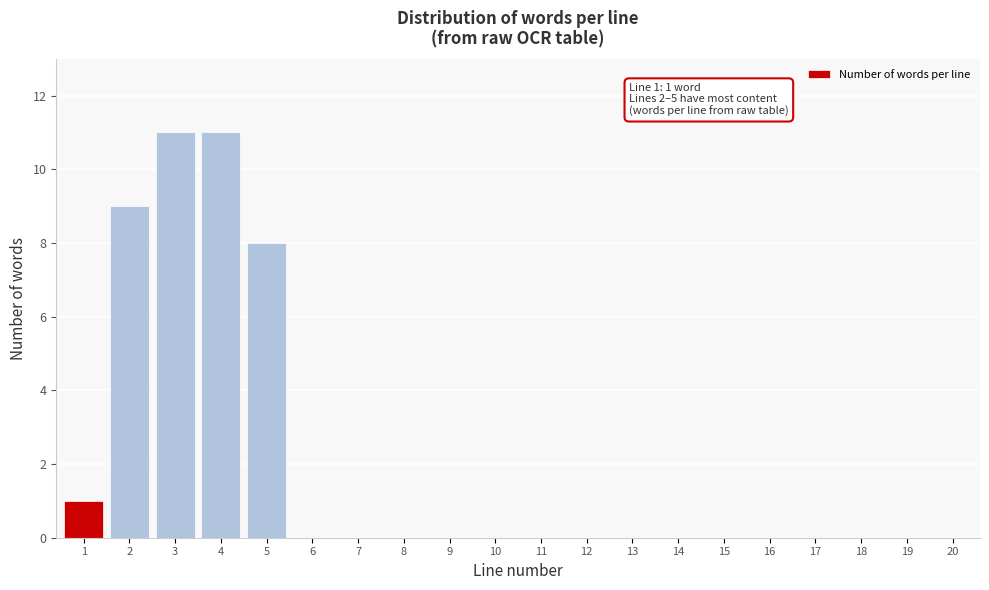

Reading right to left, extract all data points from this chart.

20=0	19=0	18=0	17=0	16=0	15=0	14=0	13=0	12=0	11=0	10=0	9=0	8=0	7=0	6=0	5=8	4=11	3=11	2=9	1=1